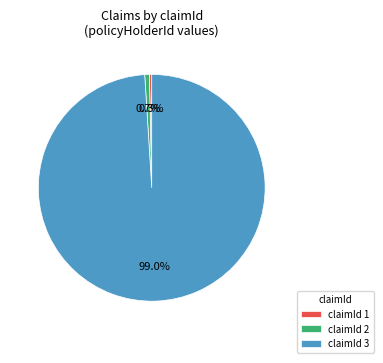

Does claimId 3 account for over 50% of the chart?

Yes